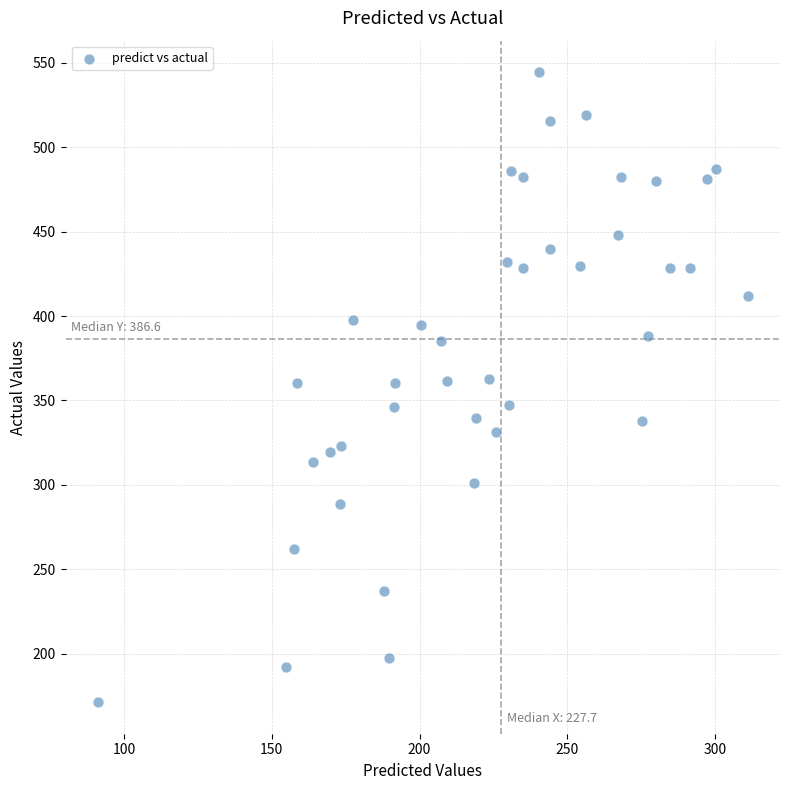

What is the range of Y values (max minus min)?

373.4